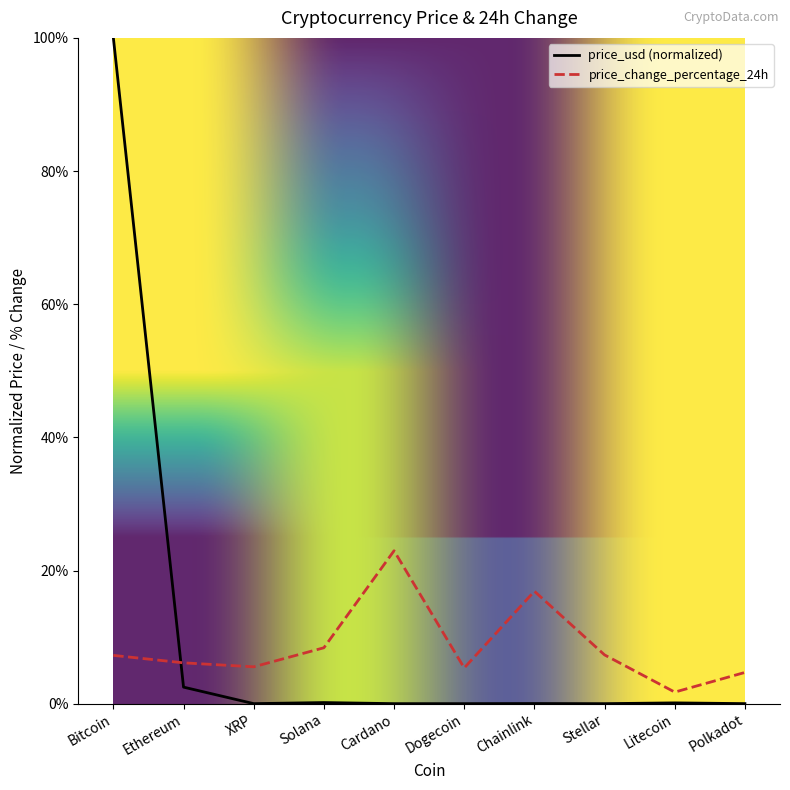

In price_change_percentage_24h, how many points are higher than both neighbors (excluding endpoints)?

2